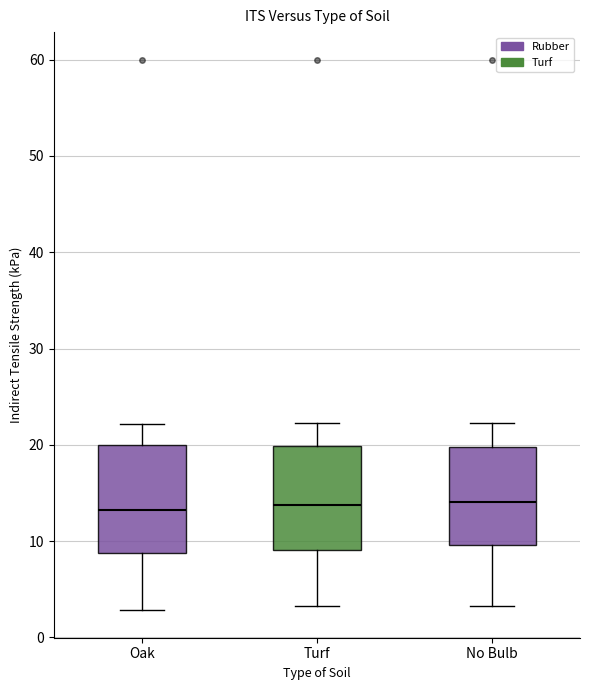

Reading left to right, read every box against the y-axis: the position of its median line, the range the box covers, and the ends of its whiskers. The values are not printed on the chart, so give them approximately, as read against the axis.

Oak: median 13, box 9 to 20, whiskers 3 to 22
Turf: median 14, box 9 to 20, whiskers 3 to 22
No Bulb: median 14, box 10 to 20, whiskers 3 to 22